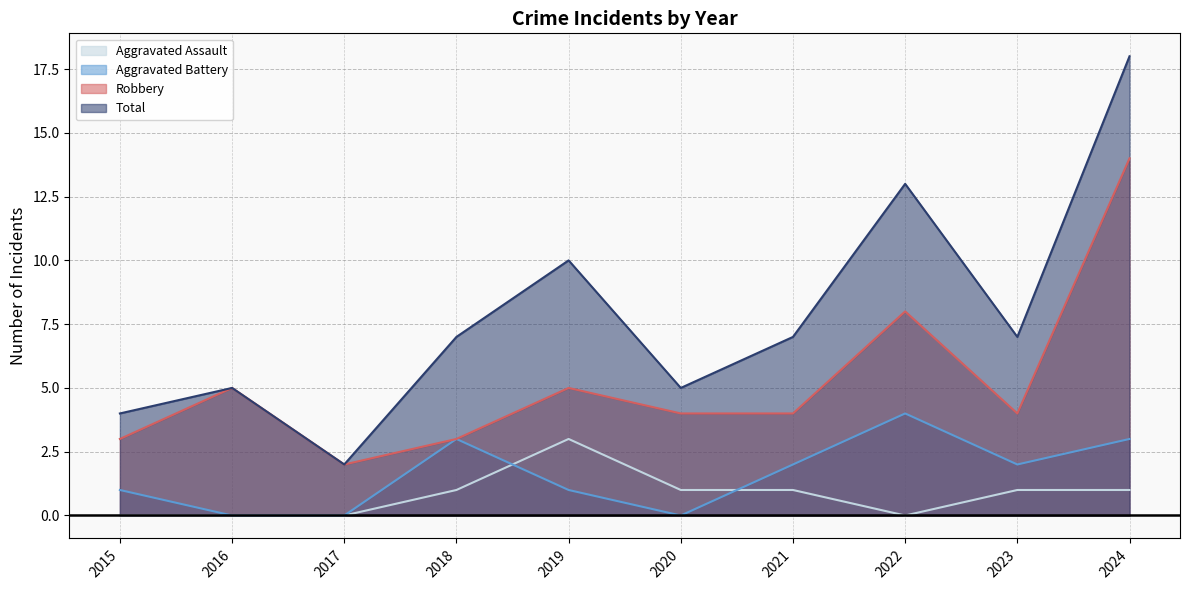

Rank the series by their maximum value, from lowest to highest.

Aggravated Assault, Aggravated Battery, Robbery, Total